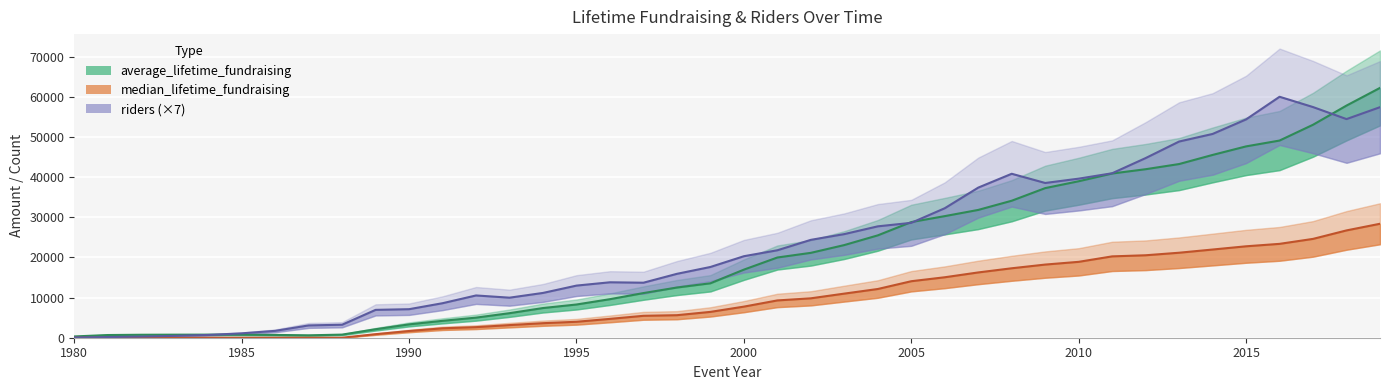

True or false: riders (×7) and median_lifetime_fundraising intersect in this chart.

False